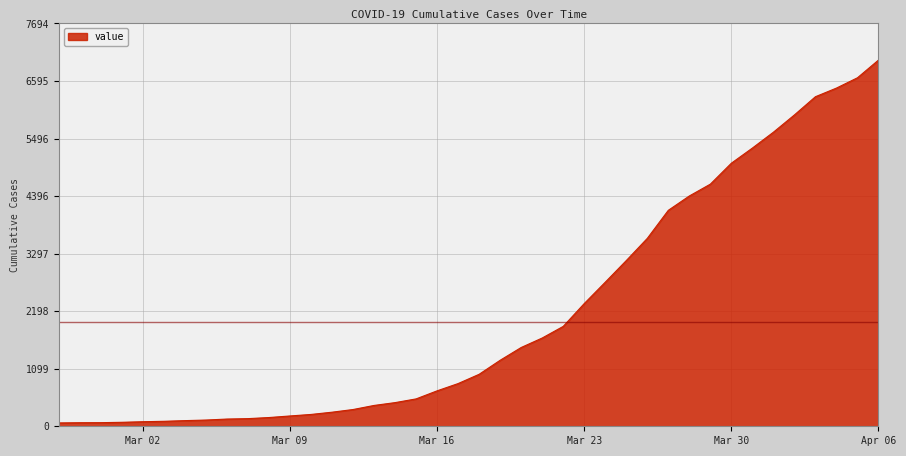

What is the greatest value displayed?

6995